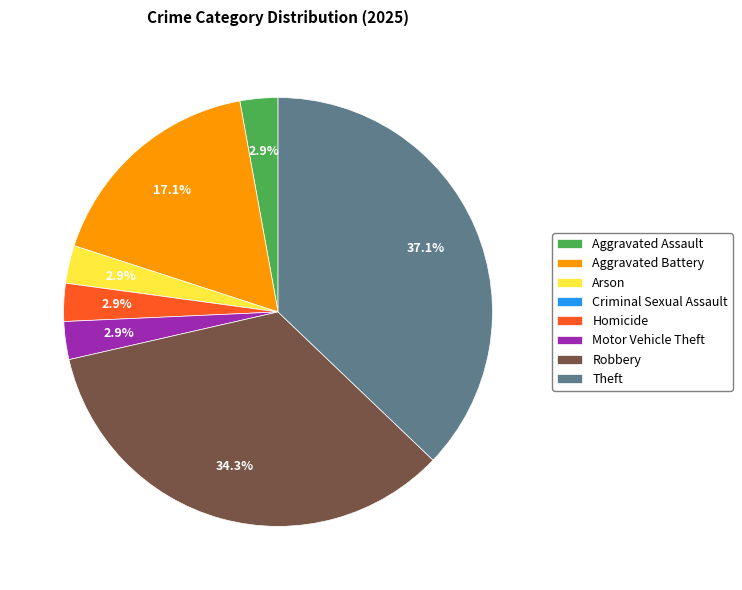

Does Motor Vehicle Theft represent more than half of the total?

No